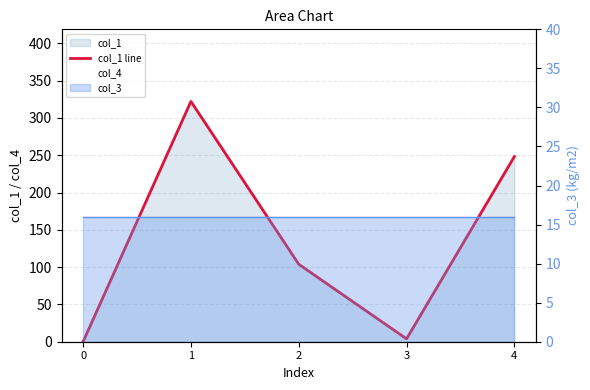

What is the value of the 2nd point from the left?

322.1